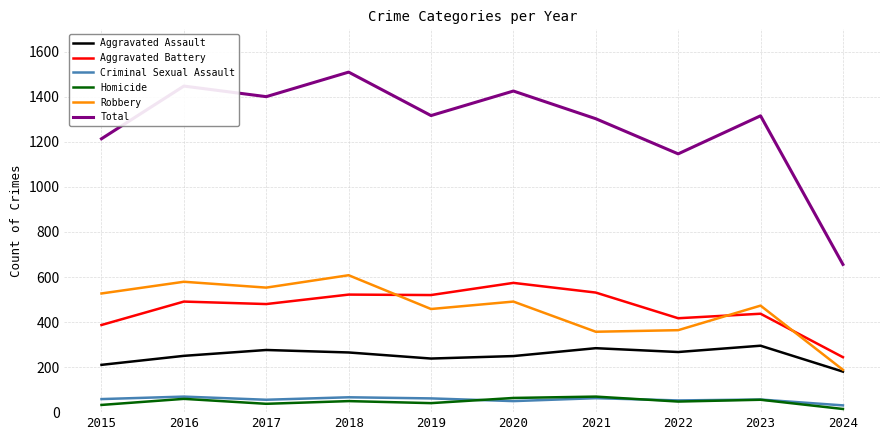

Between 2017 and 2024, which series saw the biggest shift?

Total